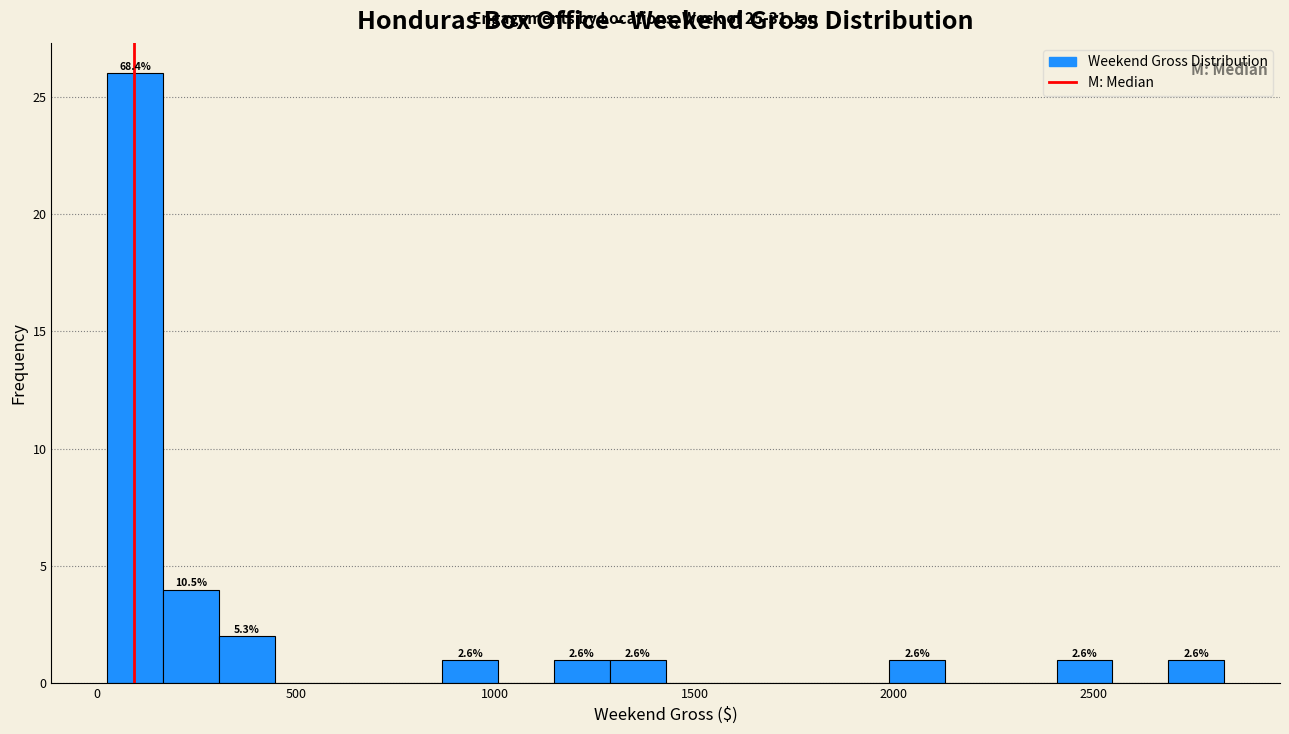

Around what value on the x-axis is the tallest bar? Give the approximate position of its centre, as read against the axis.

100